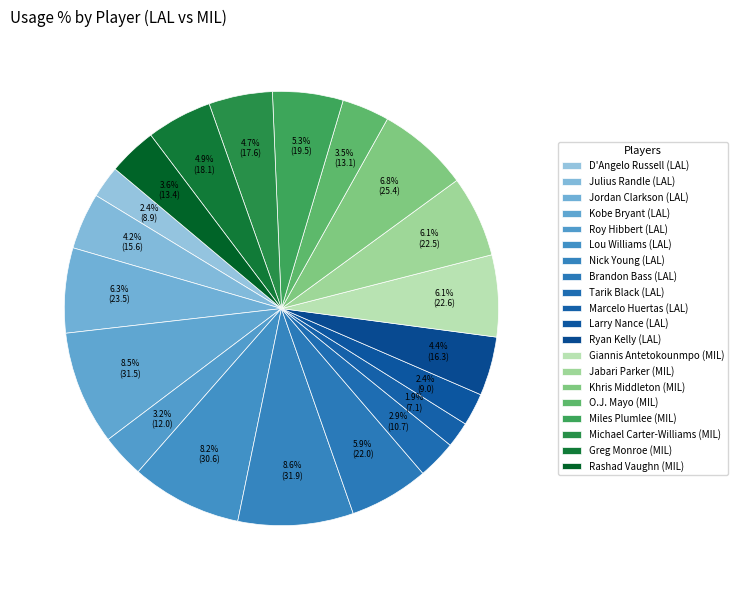

Which has a higher value, Michael Carter-Williams or Roy Hibbert?

Michael Carter-Williams